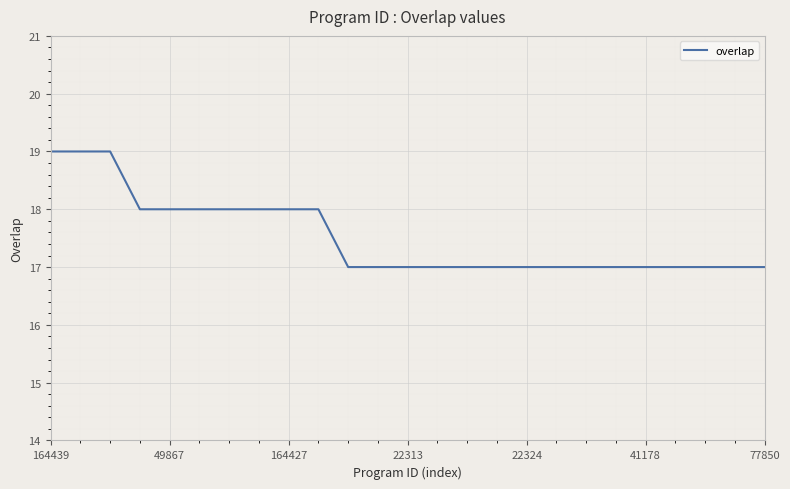

What is the maximum value shown in the chart?

19